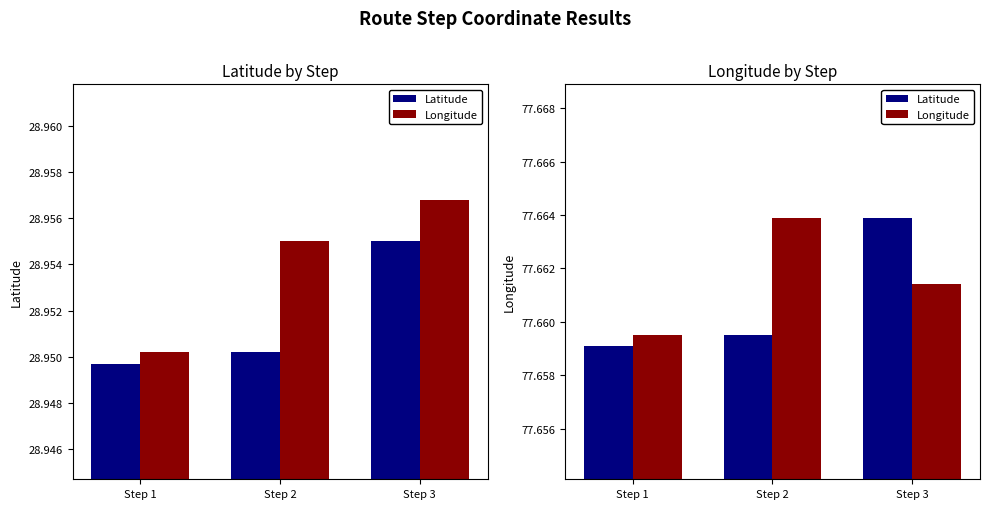

Rank the series at Step 1 from highest to lowest value.

Longitude, Latitude